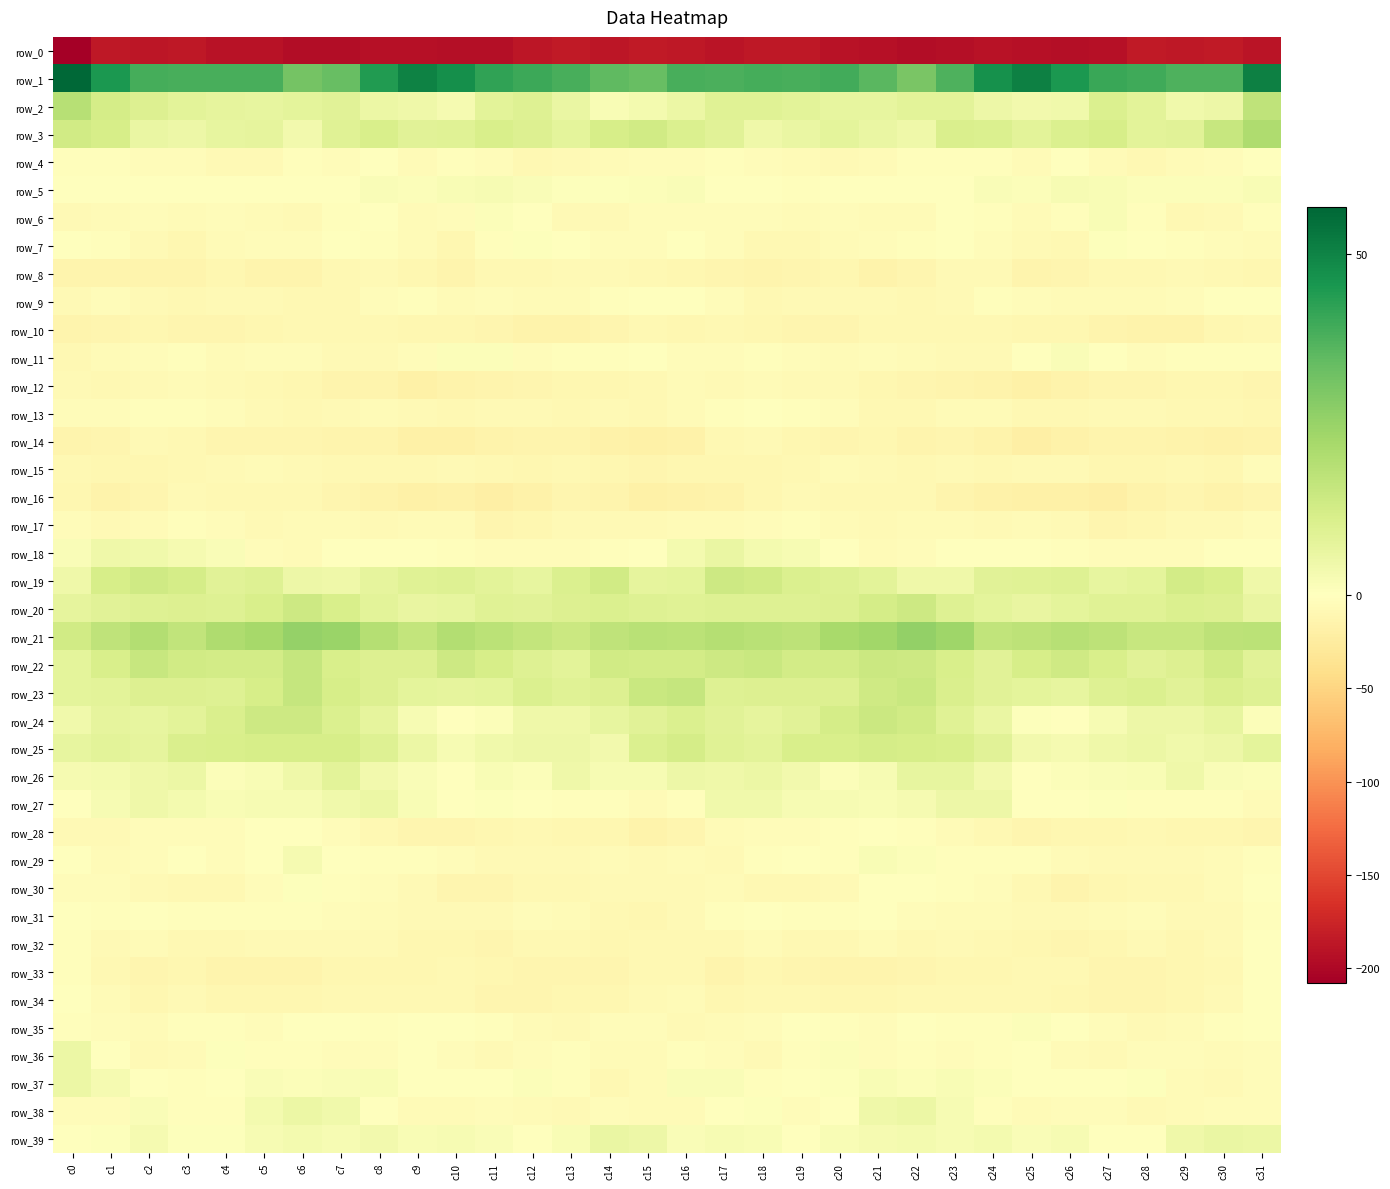

Where does the row_5 series first go above 0?

c2